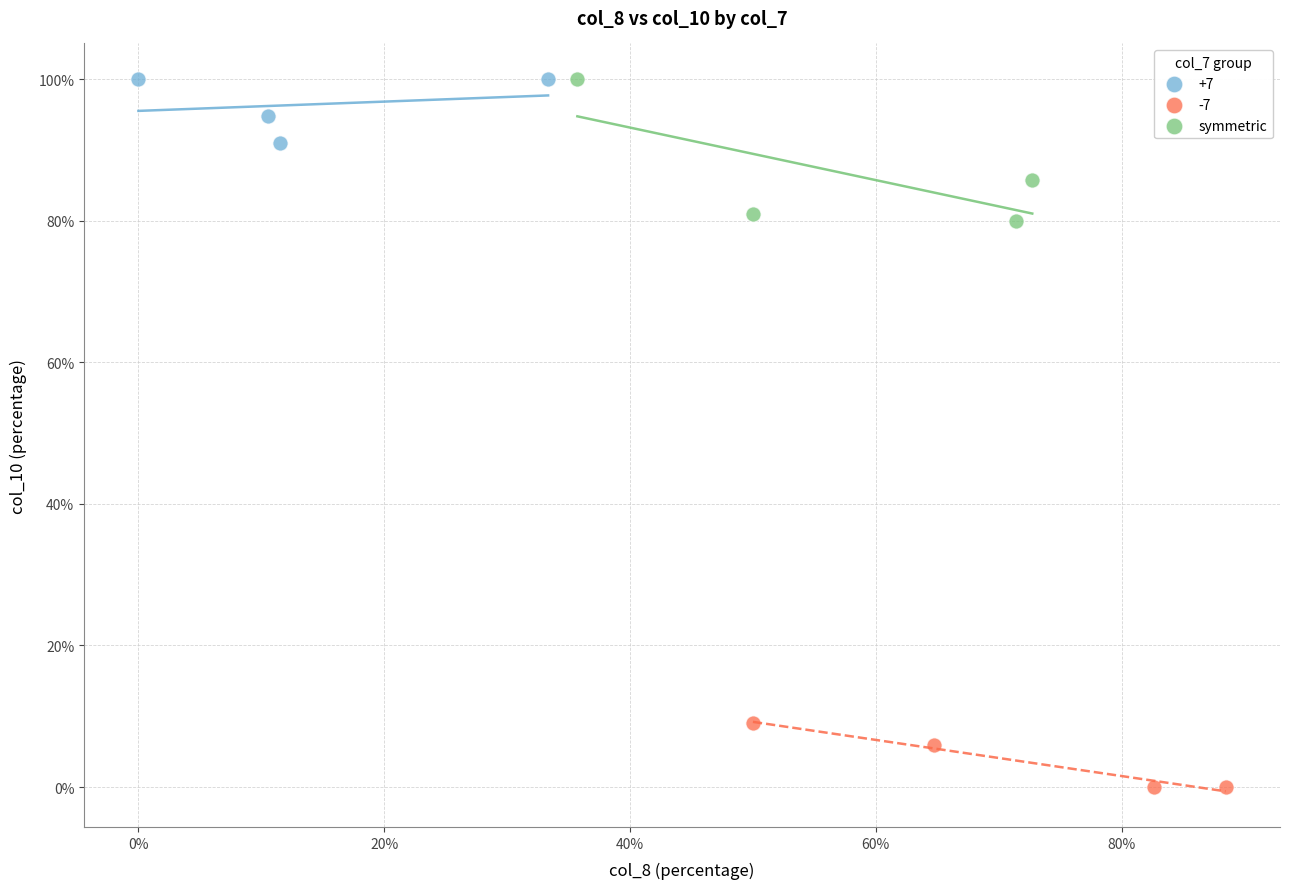

Which series reaches the minimum Y coordinate?

-7